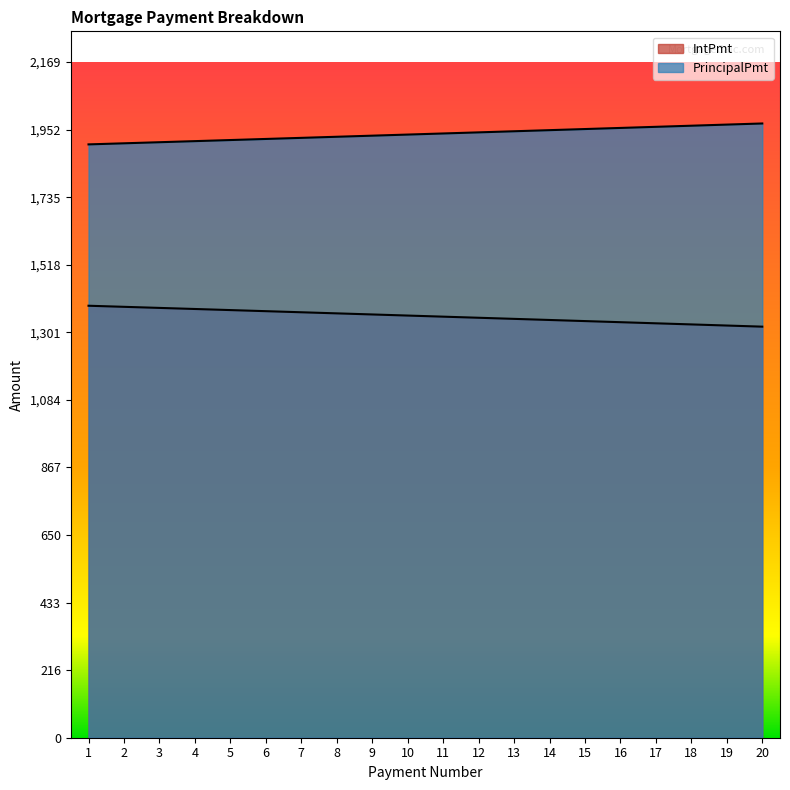

Reading left to right, list all the values displayed in this chart.

IntPmt: 1387.0	1383.5	1380.0	1376.5	1373.0	1369.5	1366.0	1362.5	1359.0	1355.5	1352.0	1348.4	1344.9	1341.3	1337.7	1334.2	1330.6	1327.0	1323.4	1319.8
PrincipalPmt: 1905.1	1908.5	1912.0	1915.5	1919.0	1922.5	1926.0	1929.5	1933.0	1936.6	1940.1	1943.7	1947.2	1950.8	1954.3	1957.9	1961.5	1965.0	1968.6	1972.2